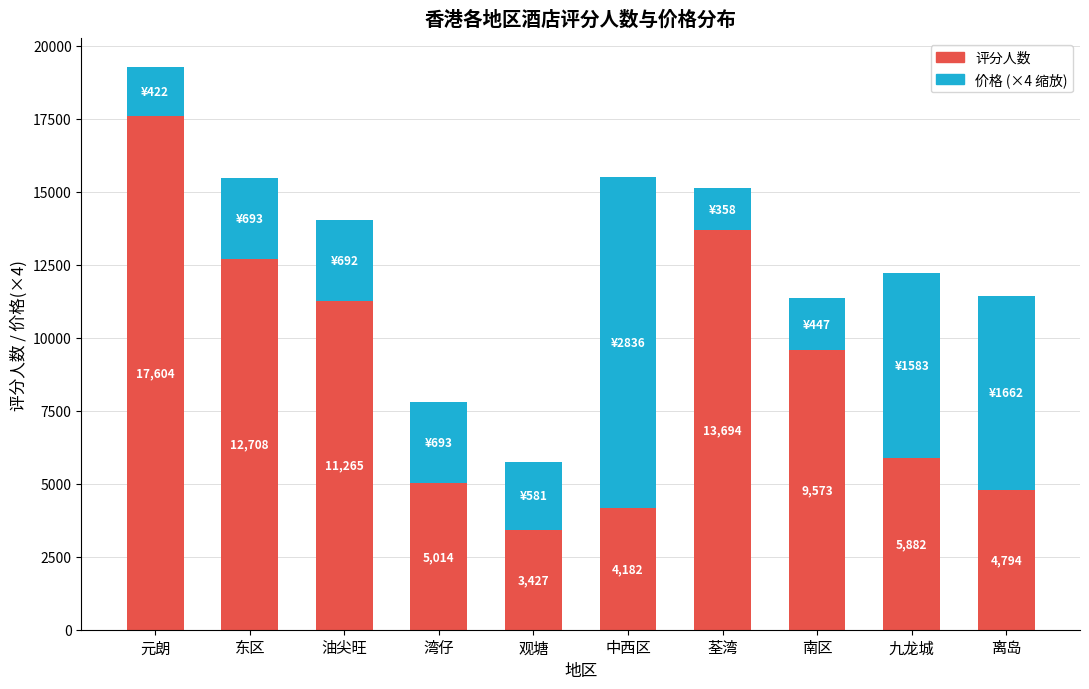

At which category is the sum across all series the highest?

元朗